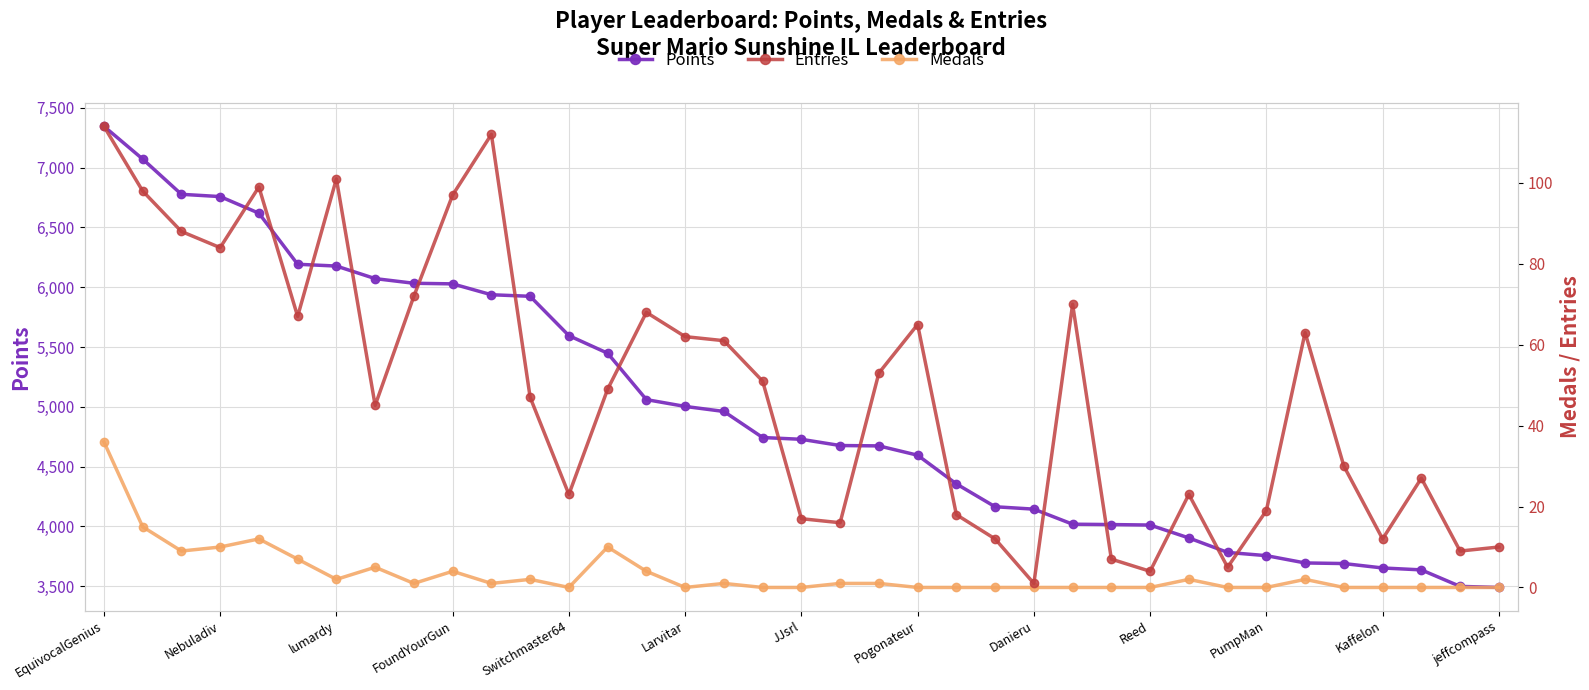

How many lines are shown in the chart?

3